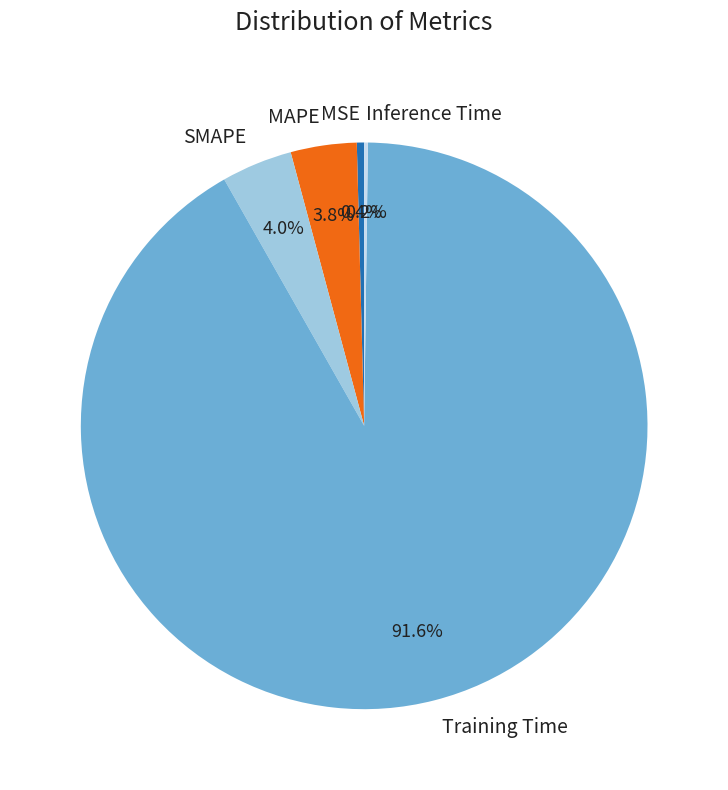

Which has a higher value, SMAPE or Training Time?

Training Time